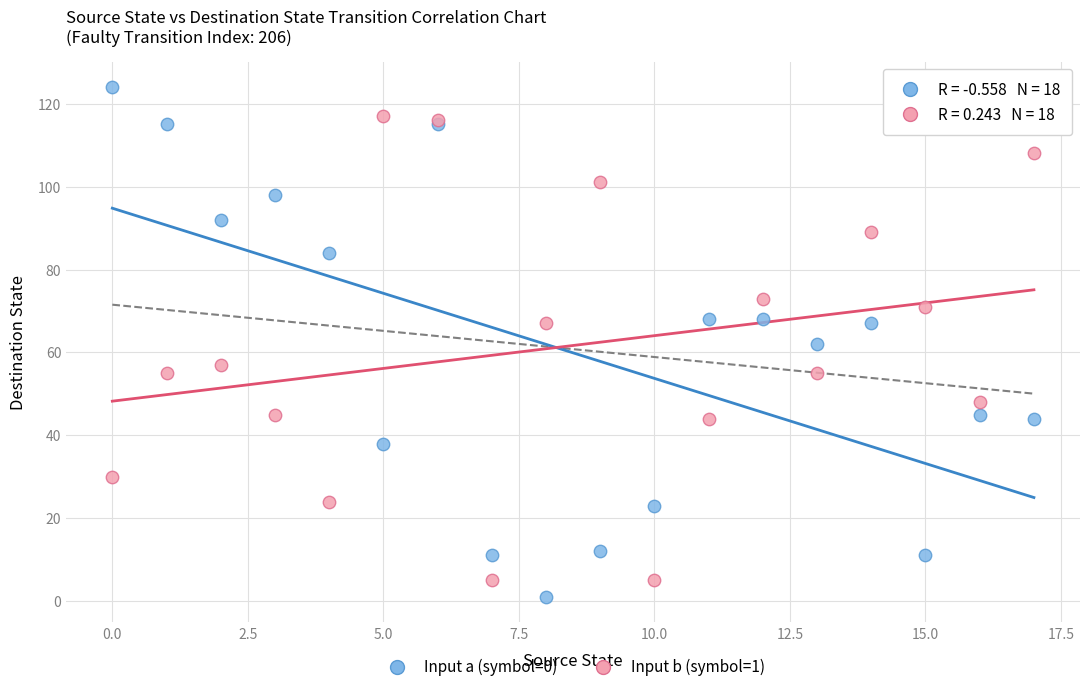

Which series has the widest spread of Y values?

Input a (symbol=0)